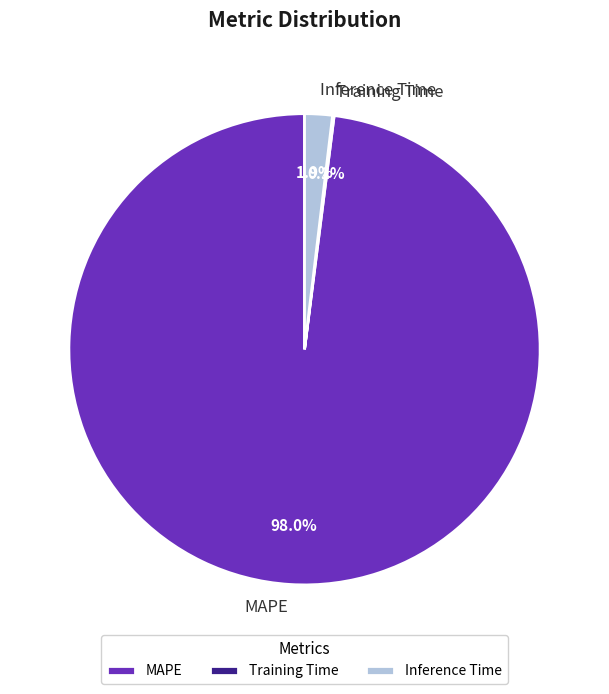

Is the sum of MAPE and Inference Time greater than half?

Yes